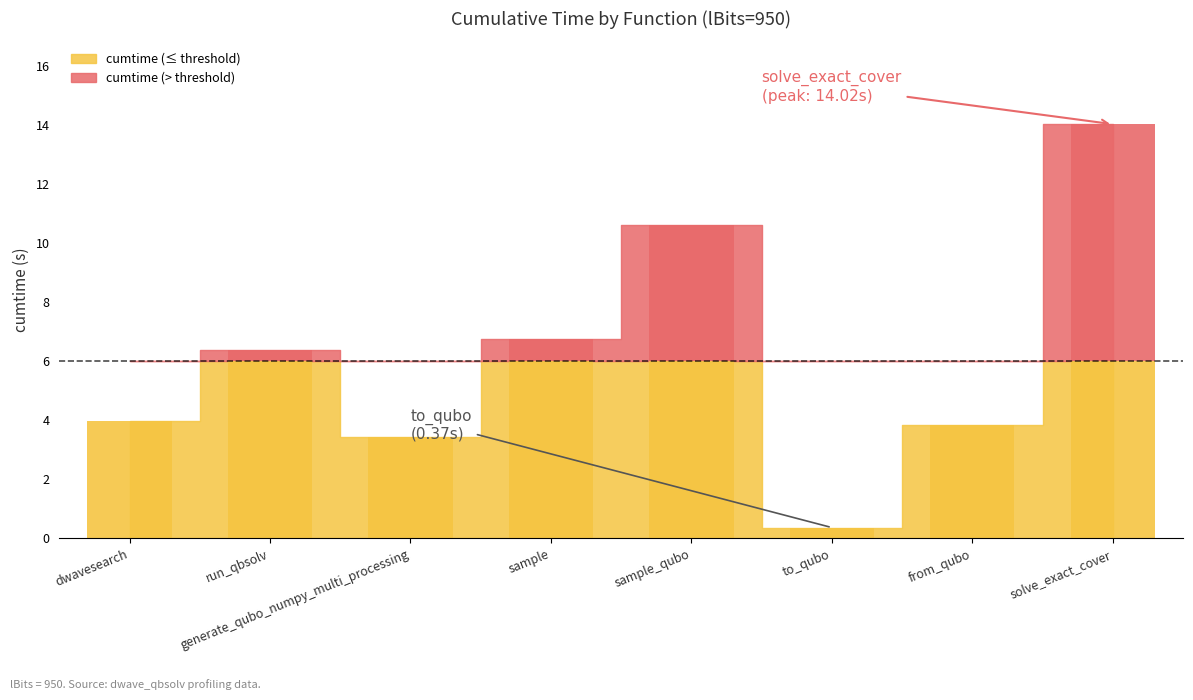

Rank the categories by value from highest to lowest.

solve_exact_cover, sample_qubo, sample, dwave_qbsolv.qbsolv_binding.run_qbsolv, dwave_qbsolv.dwavesearch, from_qubo, generate_qubo_numpy_multi_processing, to_qubo